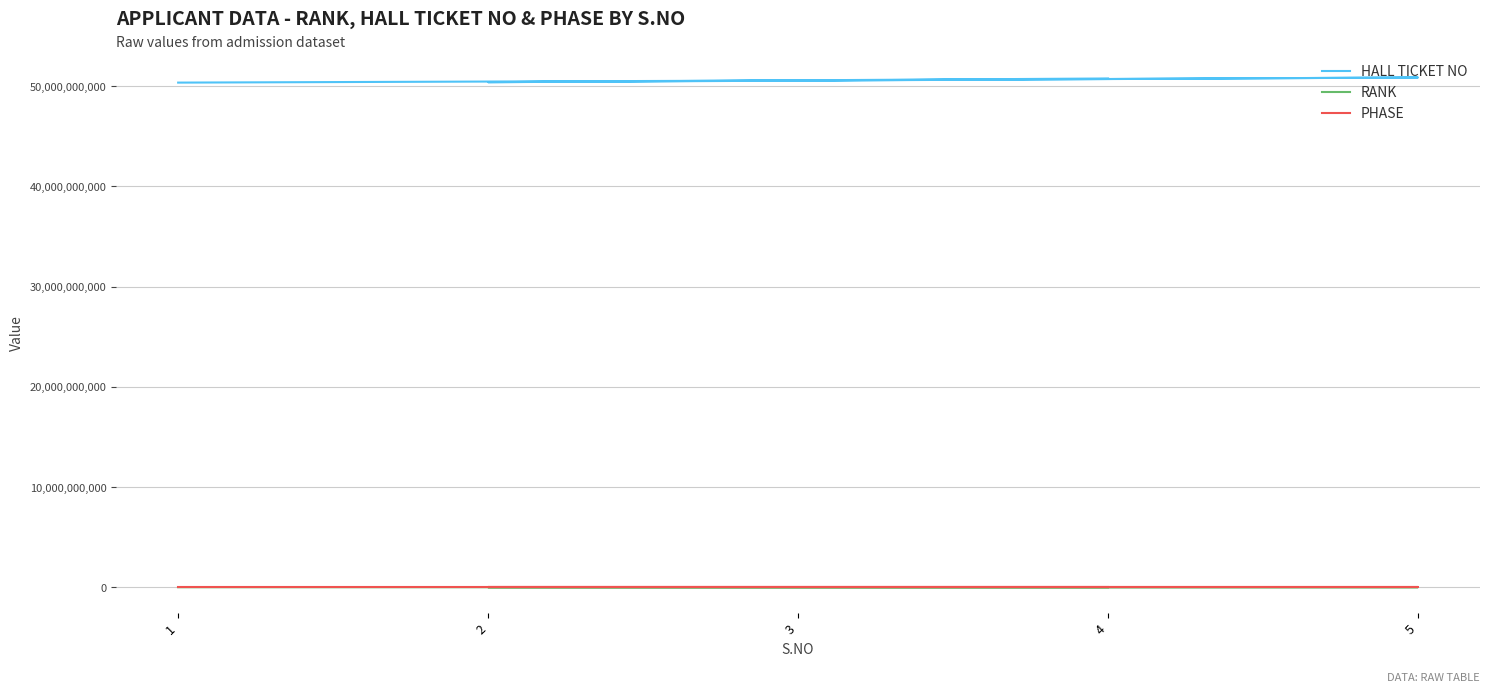

Reading left to right, list all the values displayed in this chart.

HALL TICKET NO: 1=50351040155	3=50562080002	5=50862080001	2=50393050091	4=50762020012
RANK: 1=106777	3=123377	5=29992	2=107417	4=130094
PHASE: 1=2	3=1	5=2	2=2	4=1